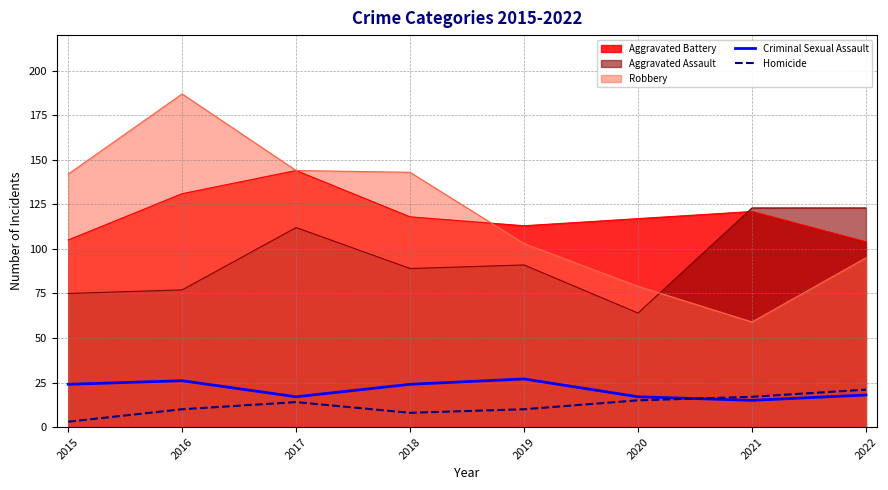

Which label corresponds to the largest value in the chart?

2016